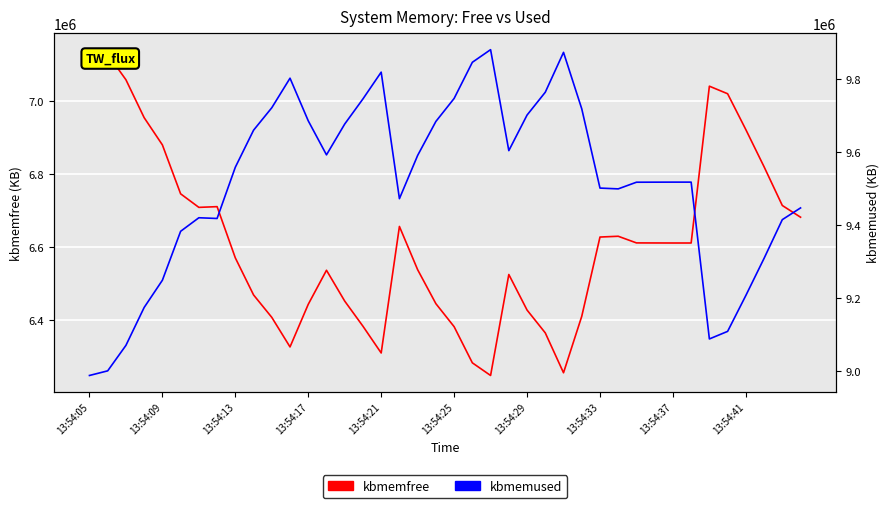

True or false: kbmemfree and kbmemused intersect in this chart.

False